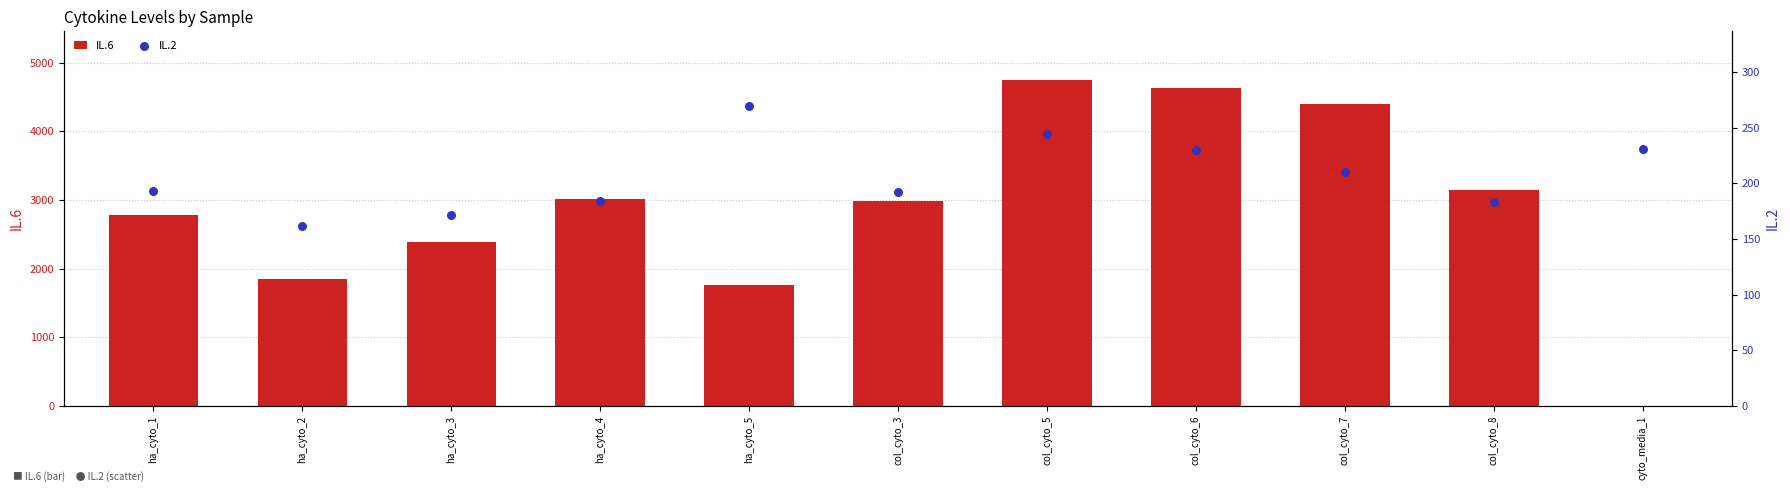

Which series reaches the minimum Y coordinate?

IL.6